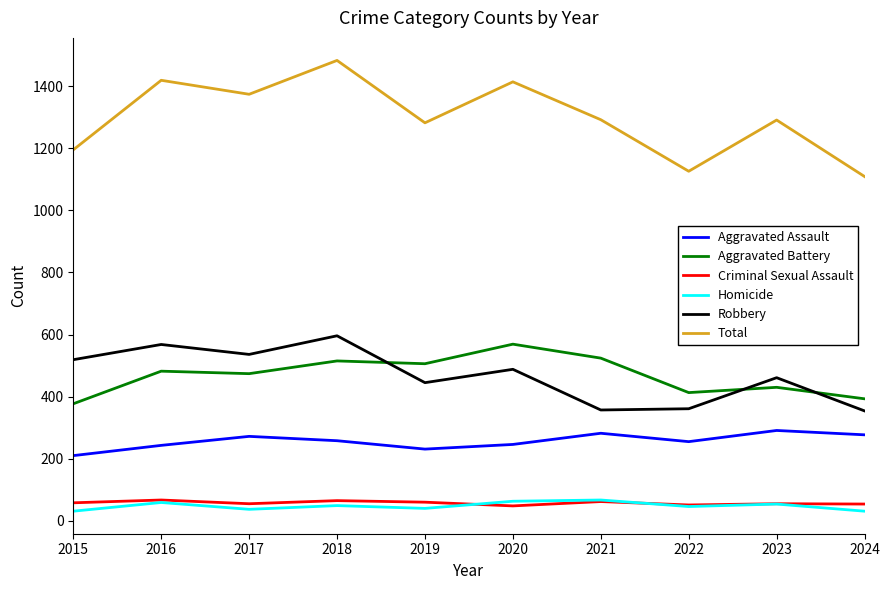

Which series has the widest spread of values?

Total